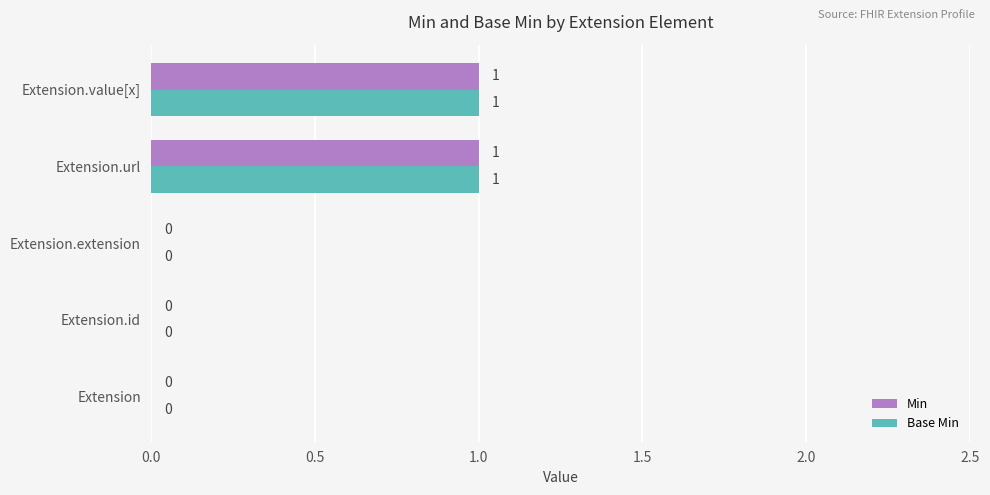

Is the value of Base Min at Extension.value[x] greater than the value of Min at Extension.extension?

Yes